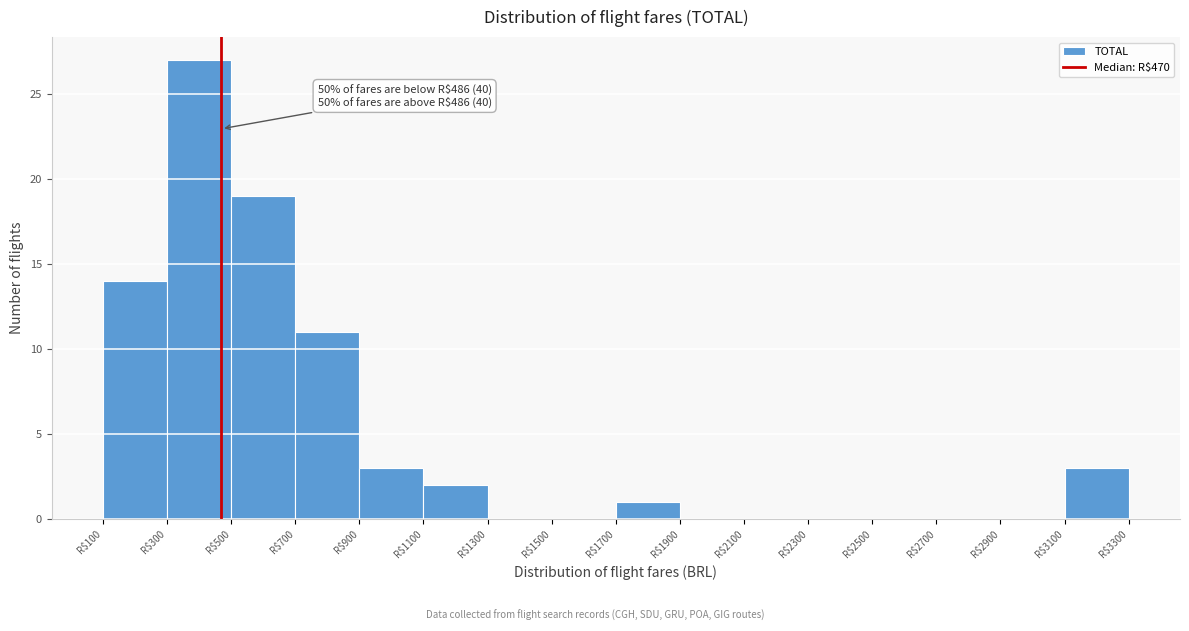

Which range on the x-axis has the tallest bar?

300 to 500